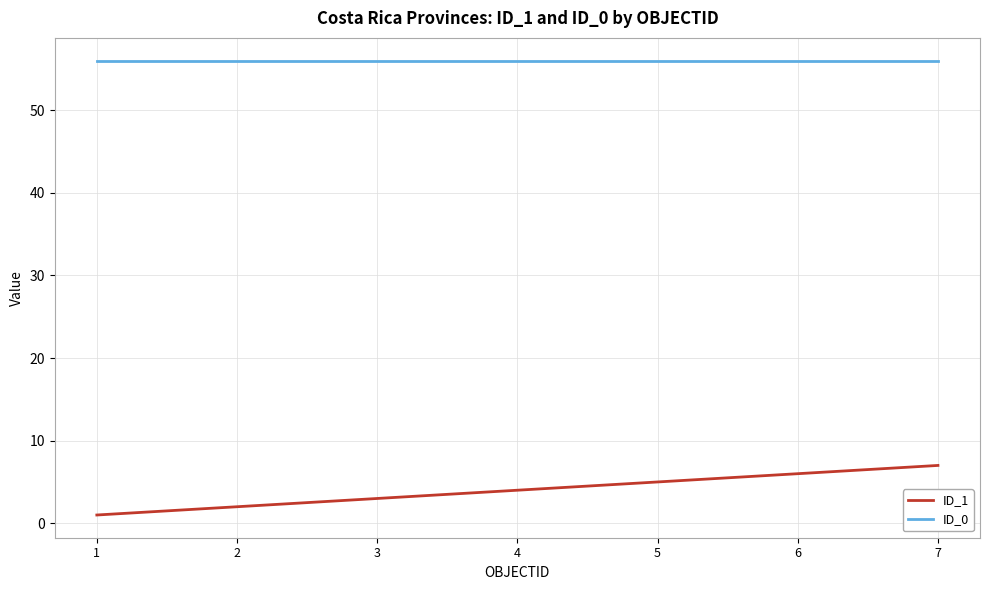

Which series has the largest range (max minus min)?

ID_1